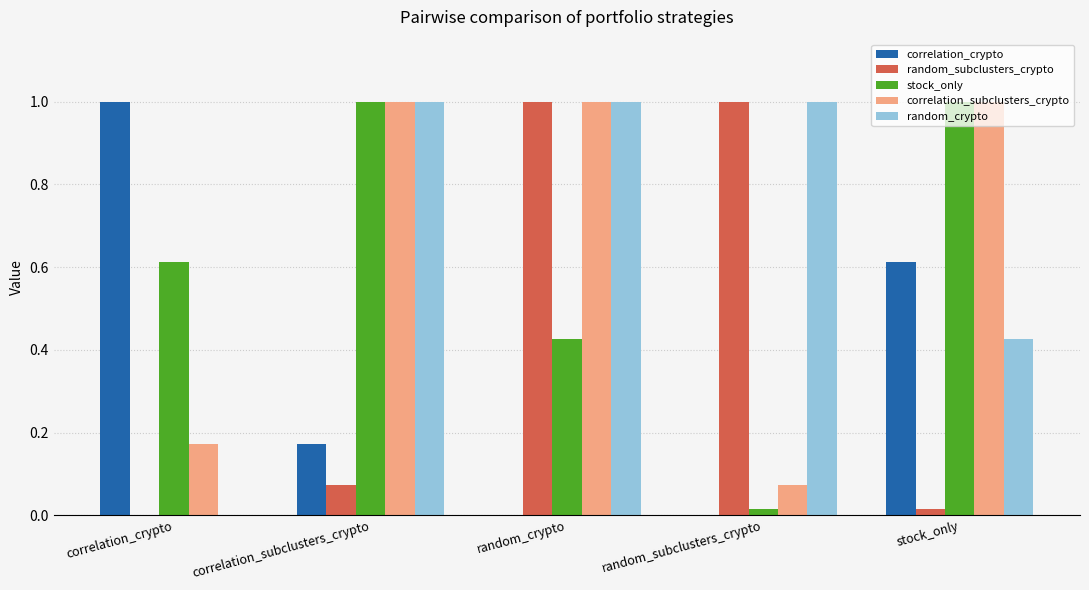

The value of stock_only at stock_only is 1.0. True or false?

True